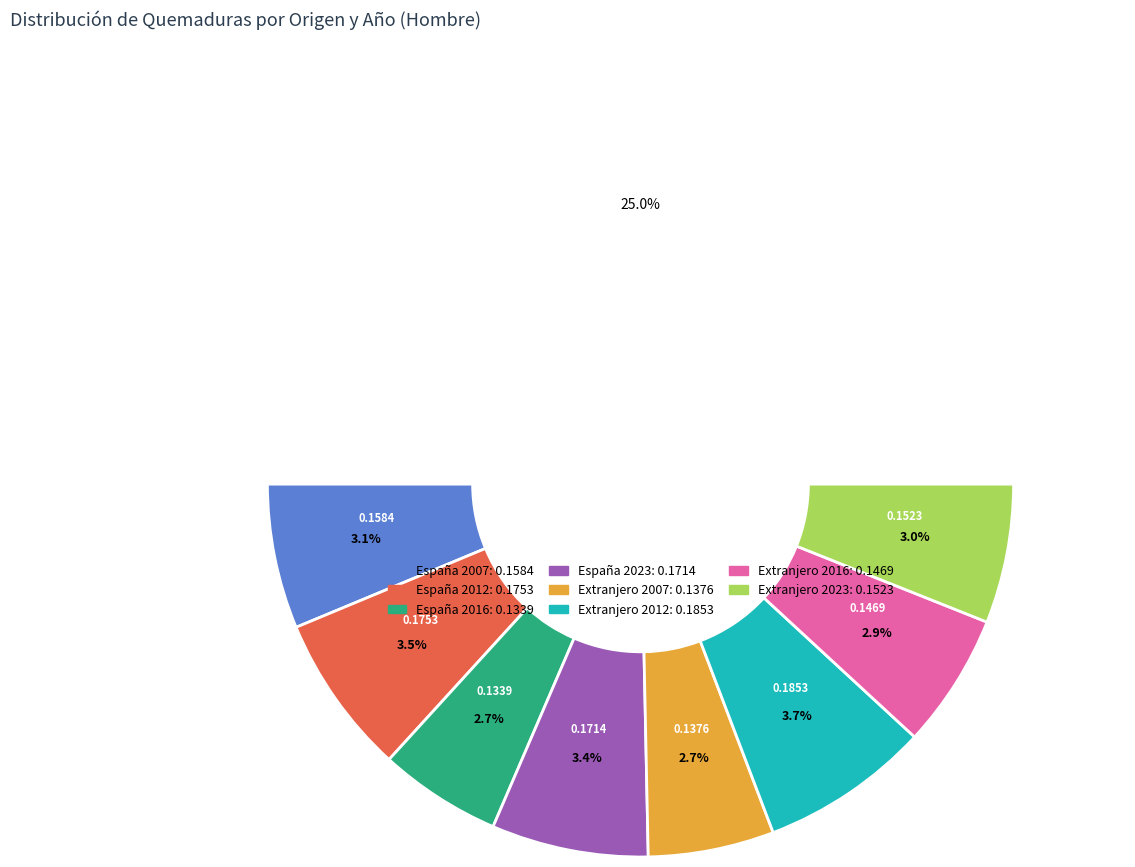

Does España 2023 account for over 50% of the chart?

No